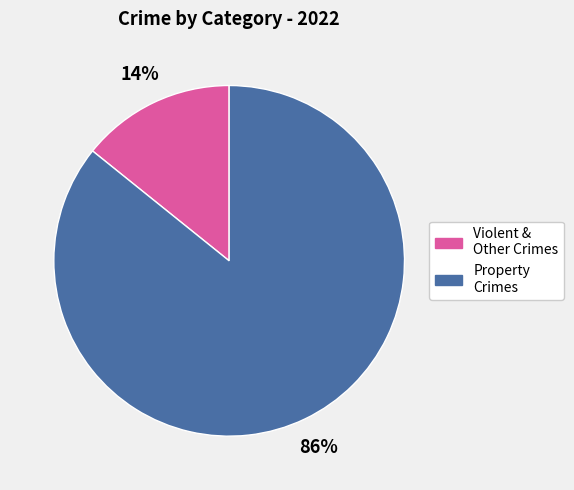

To the nearest percent, what portion does Violent & Other Crimes represent?

14%